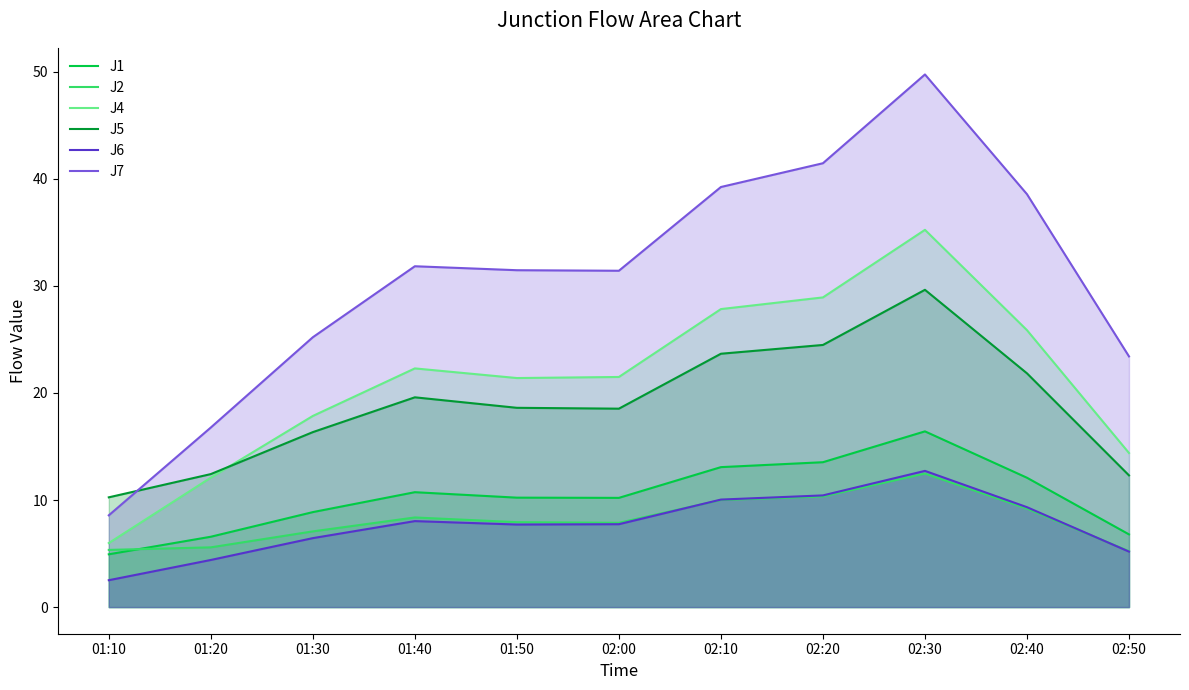

How many times do J5 and J7 cross each other?

1